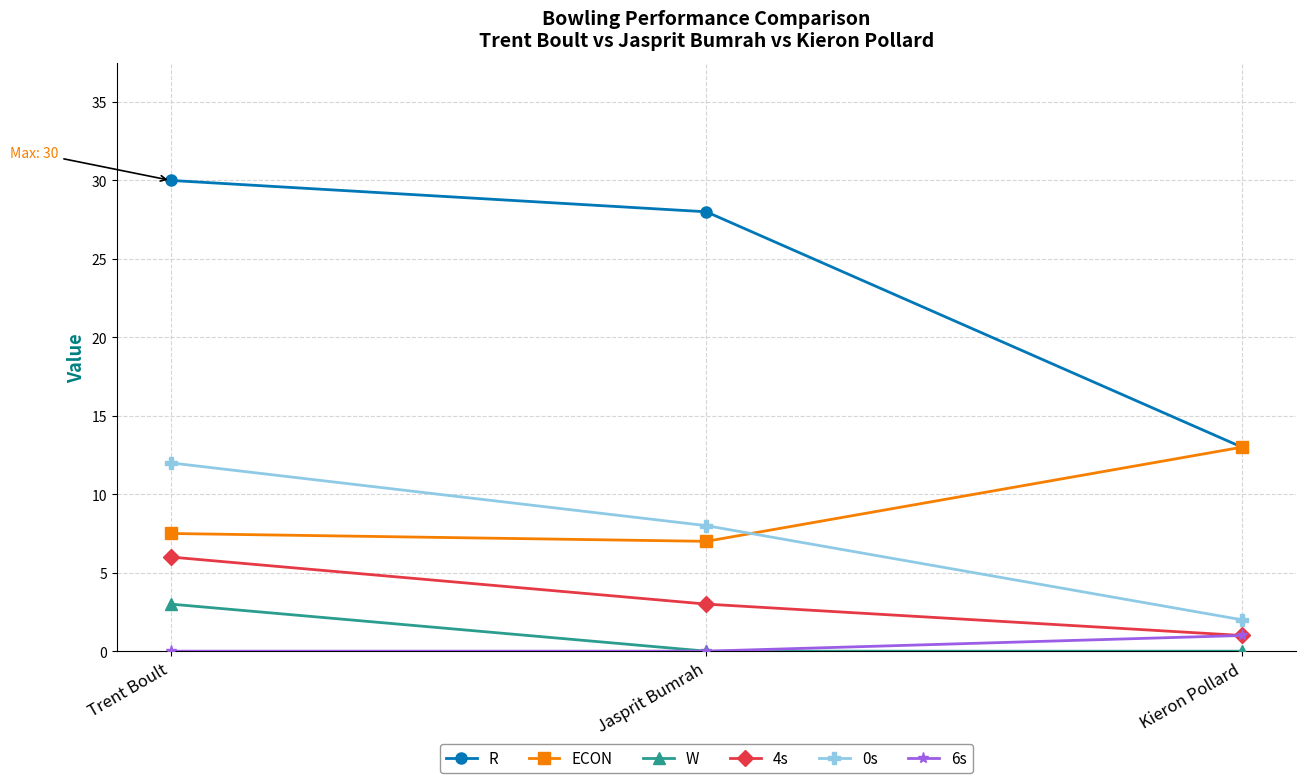

Between Jasprit Bumrah and Kieron Pollard, which series saw the biggest shift?

R